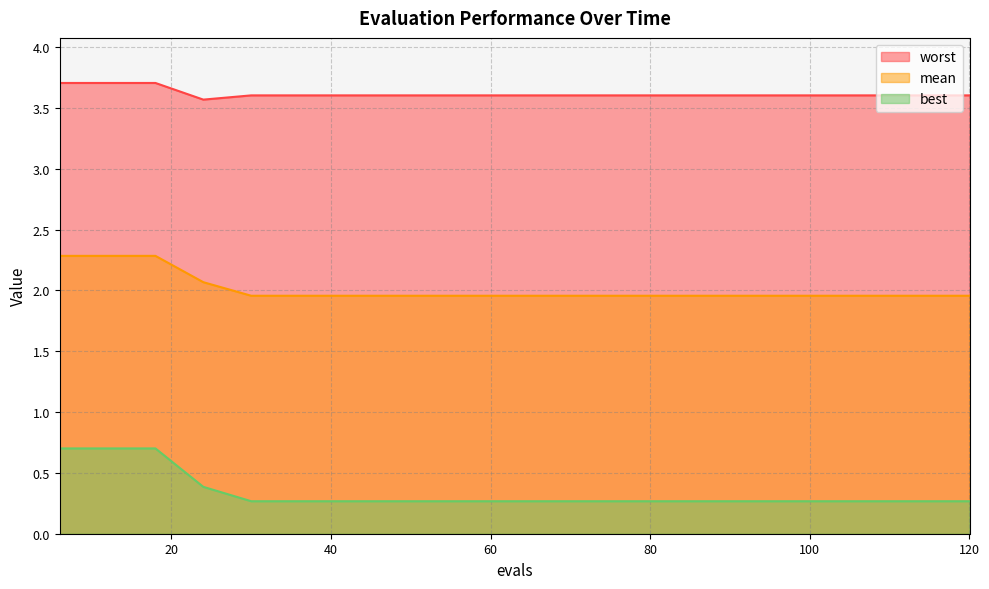

Which category has the highest value across all series?

6